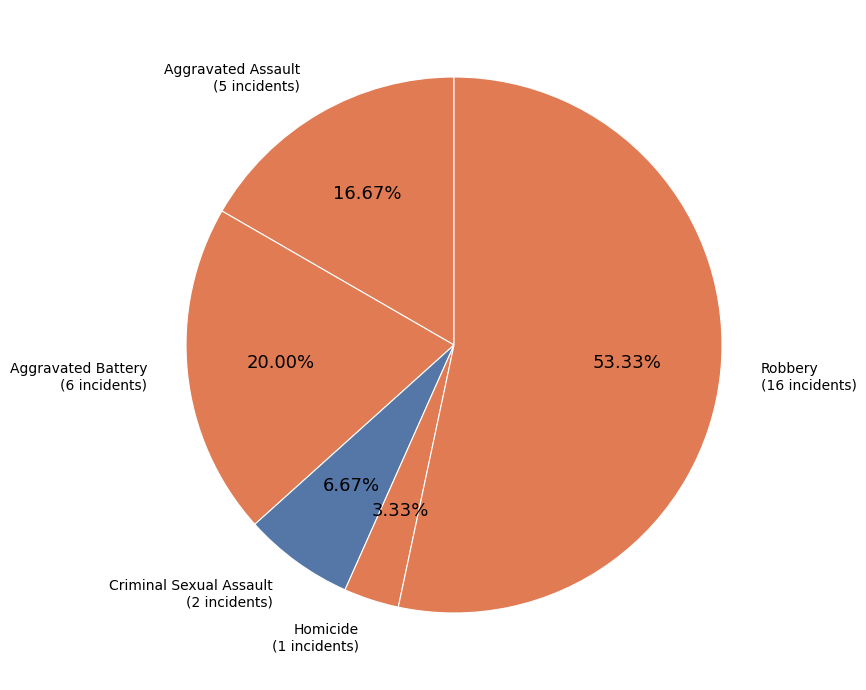

Does Homicide account for over 50% of the chart?

No